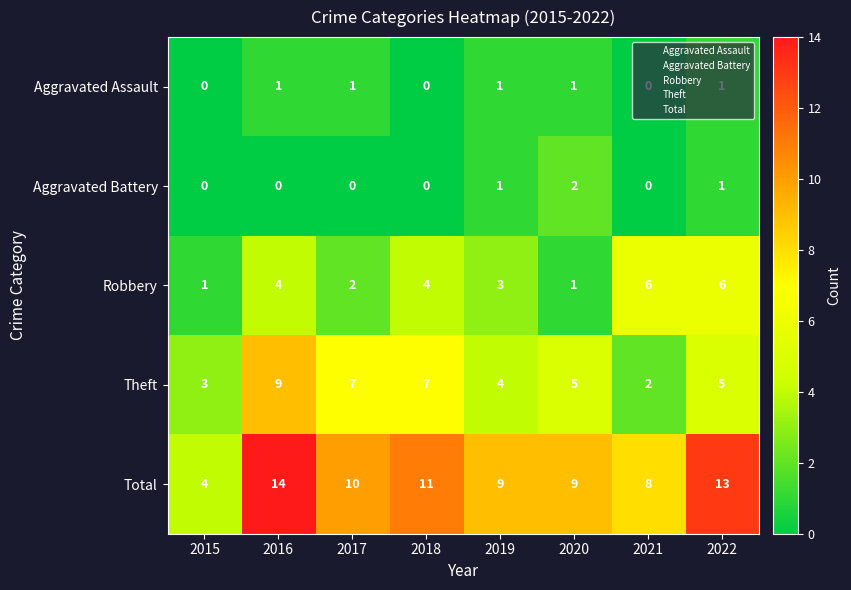

What is the sum of all Aggravated Battery values?

4